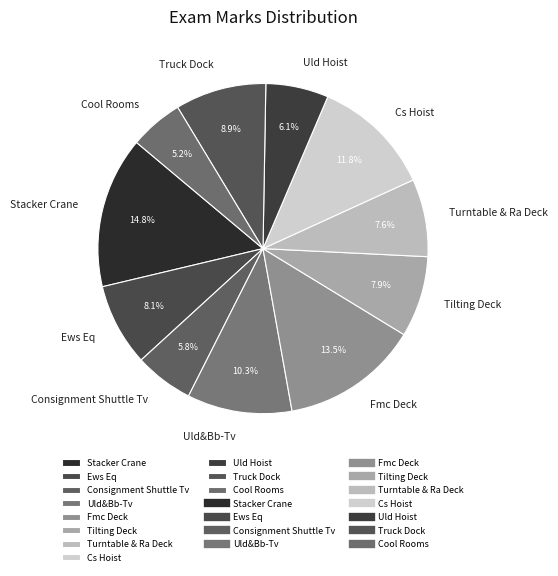

How many segments does this pie chart have?

11